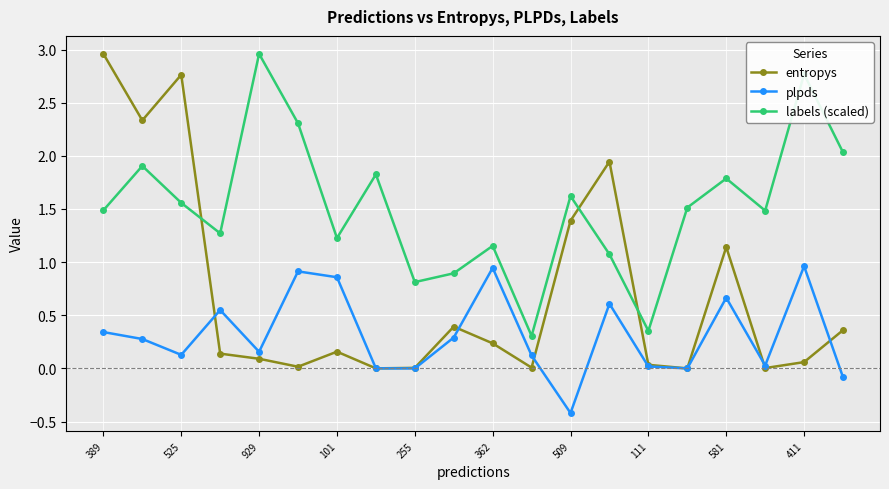

Does the chart have visible grid lines?

Yes